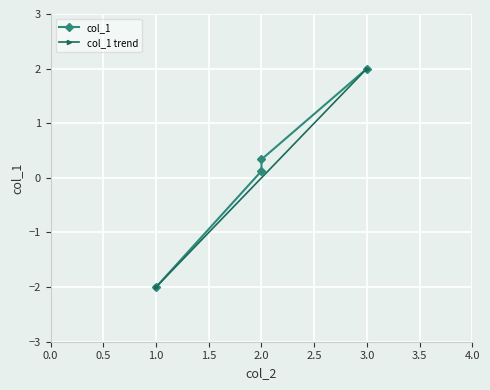

How many data points are less than 0?

1